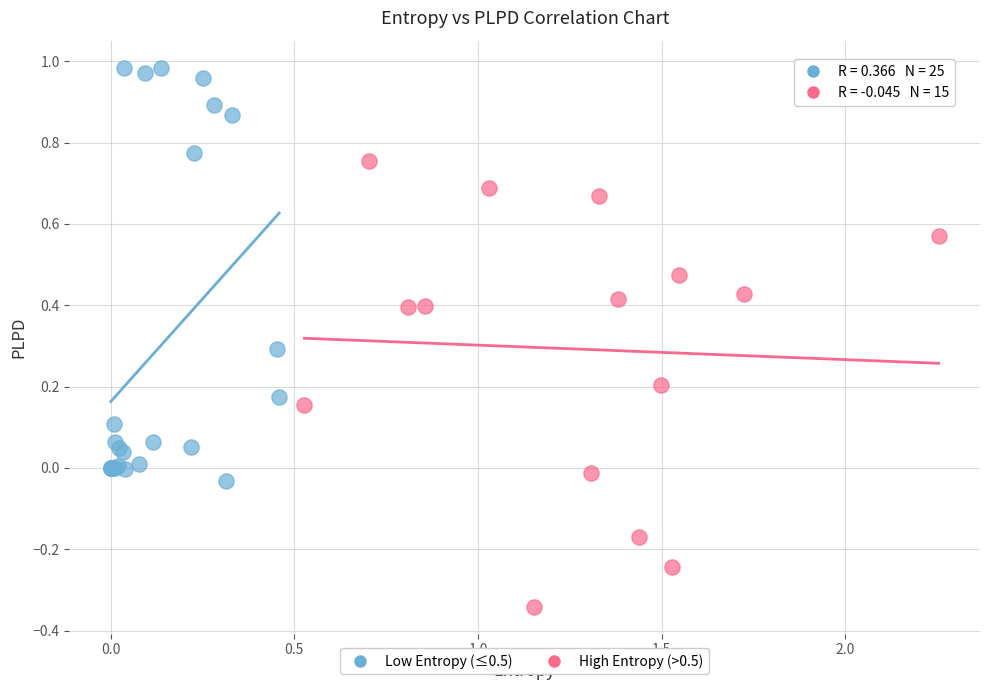

Which series reaches the maximum Y coordinate?

Low Entropy (≤0.5)